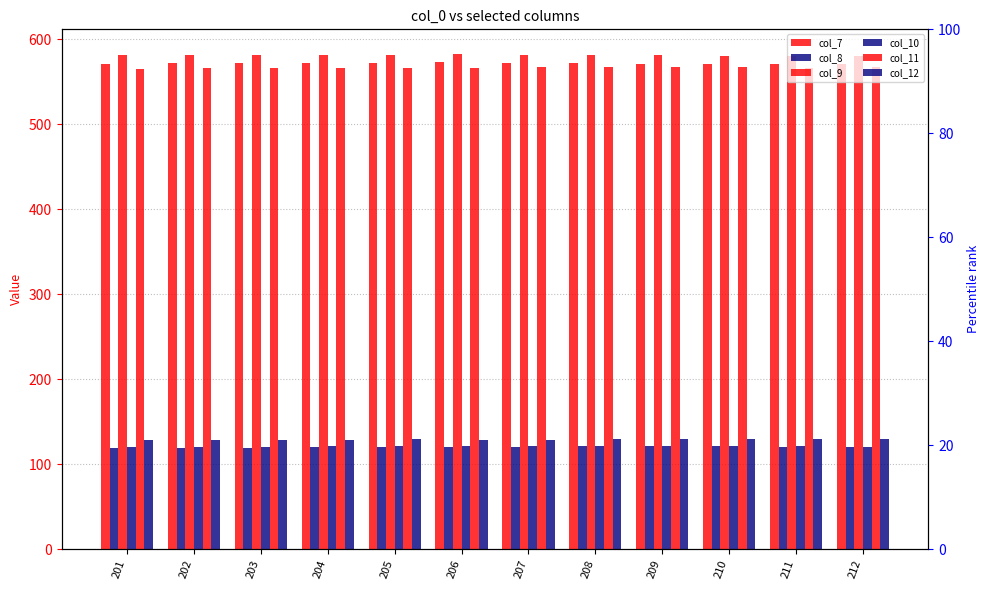

What is the smallest value displayed?

119.5